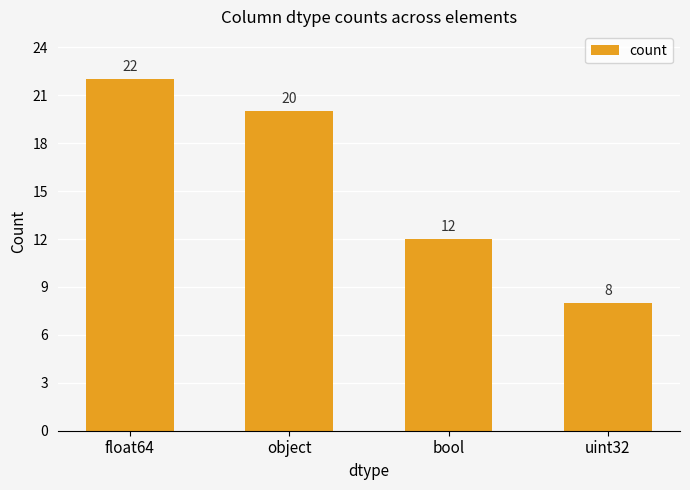

What is the value of the 3rd bar from the left?

12